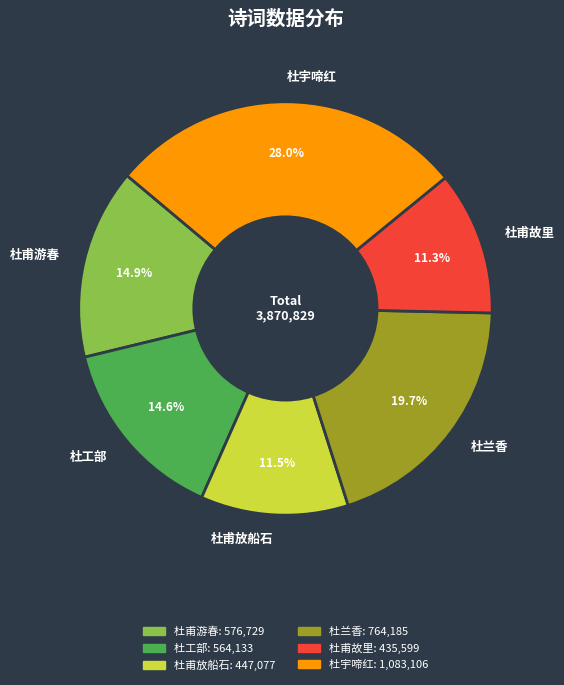

Is there a majority slice in this chart?

No